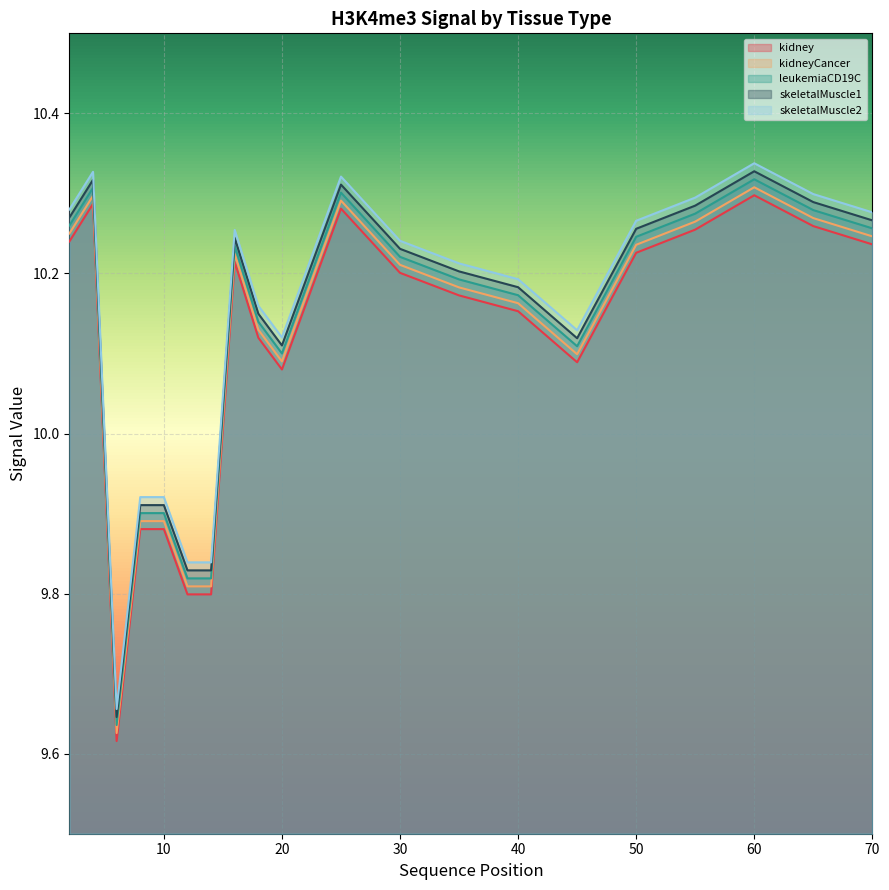

Is the value of kidney at 12 greater than the value of leukemiaCD19C at 45?

No